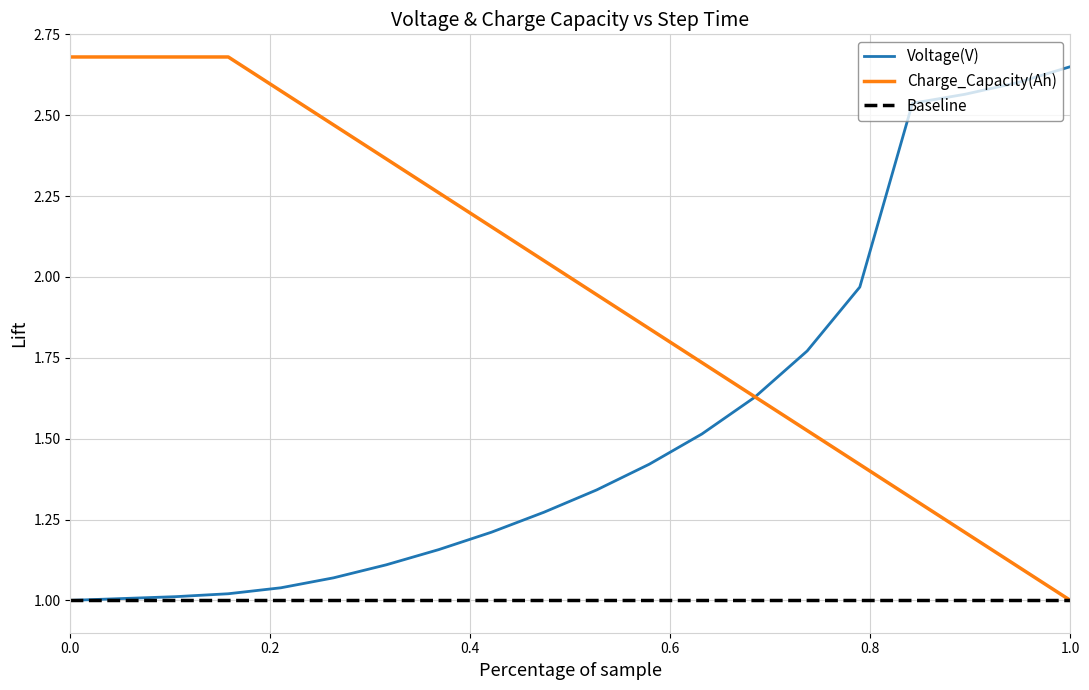

How many lines are shown in the chart?

3